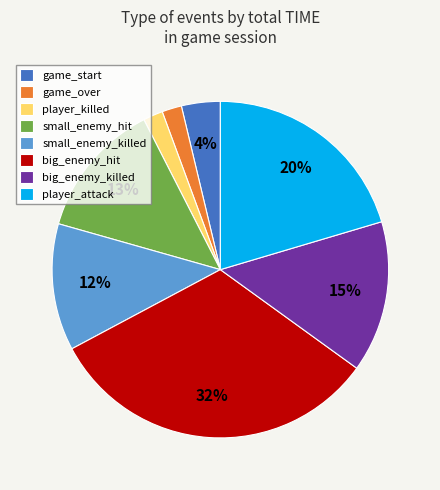

To the nearest percent, what is the difference between the game_start and small_enemy_hit slice percentages?

9%